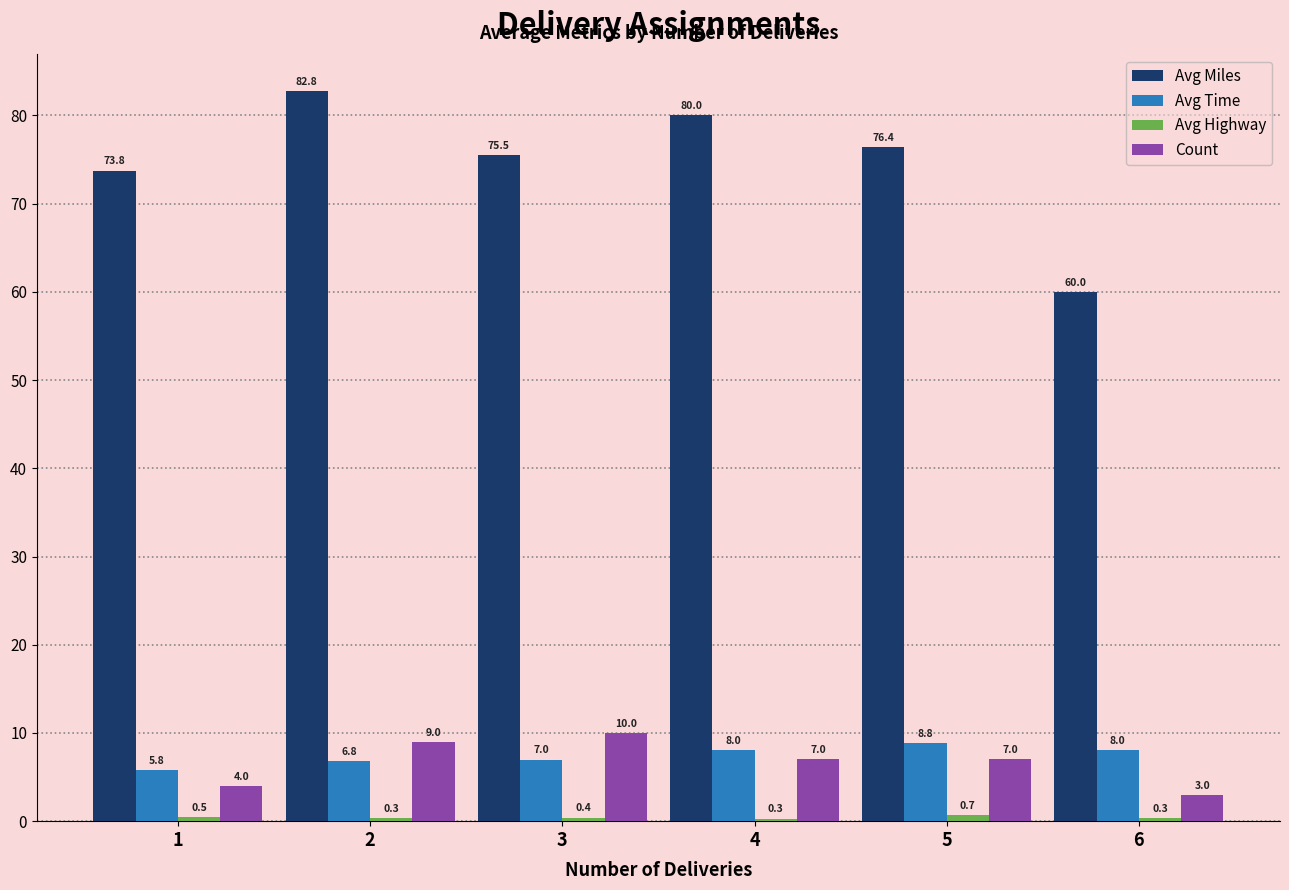

Are the bars horizontal?

No